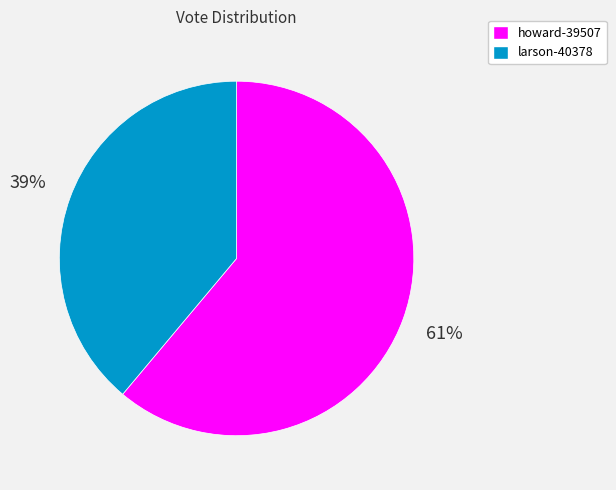

Which category accounts for the majority?

howard-39507